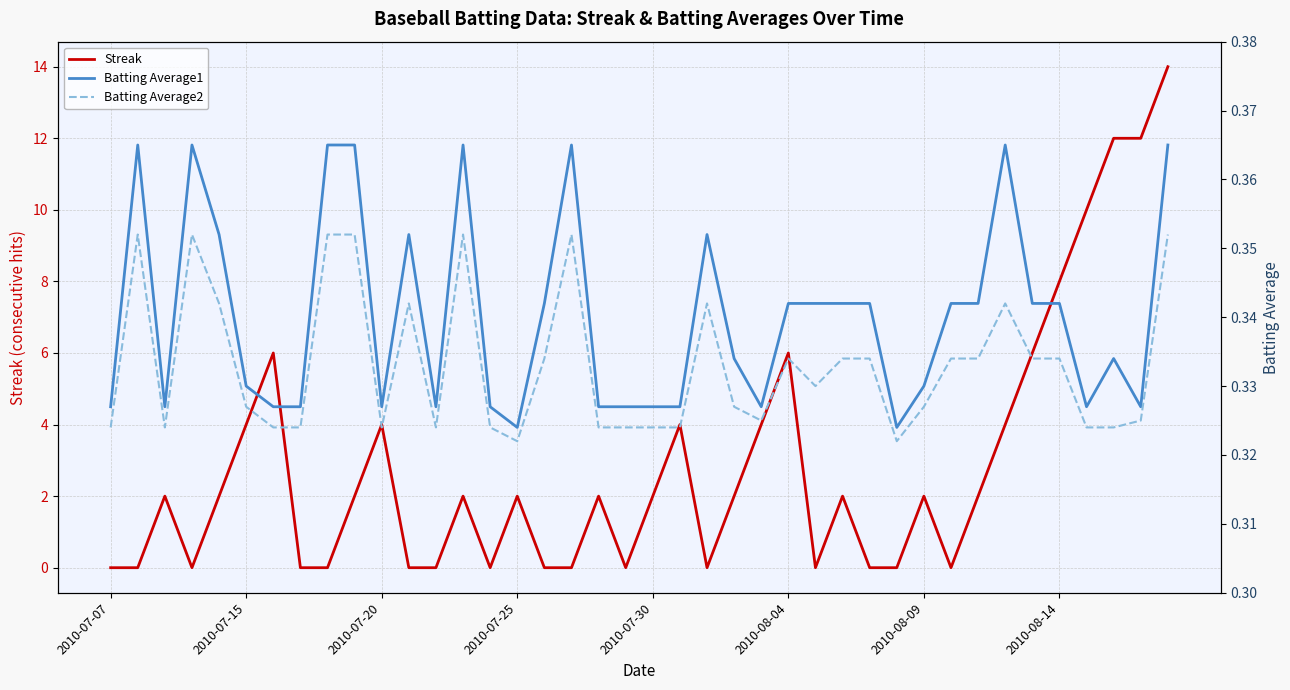

What is the maximum value for Streak?

14